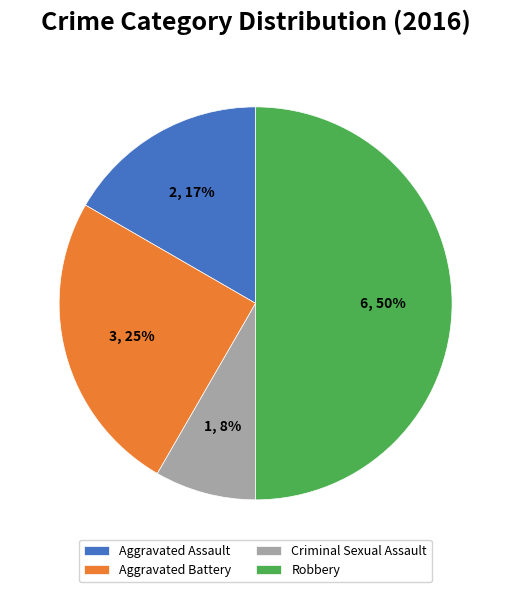

Is it true that Aggravated Assault is 17% of the pie?

True